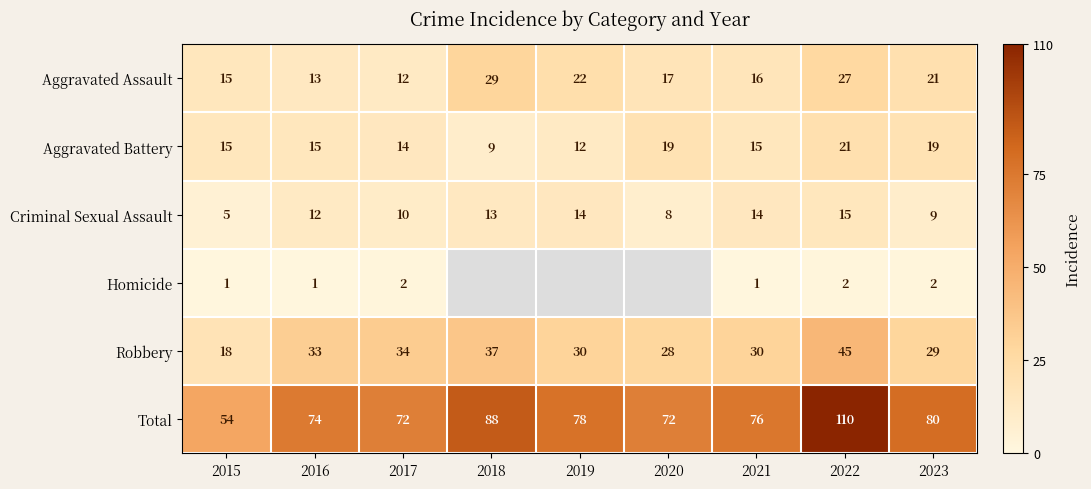

What is the maximum value for Total?

110.0